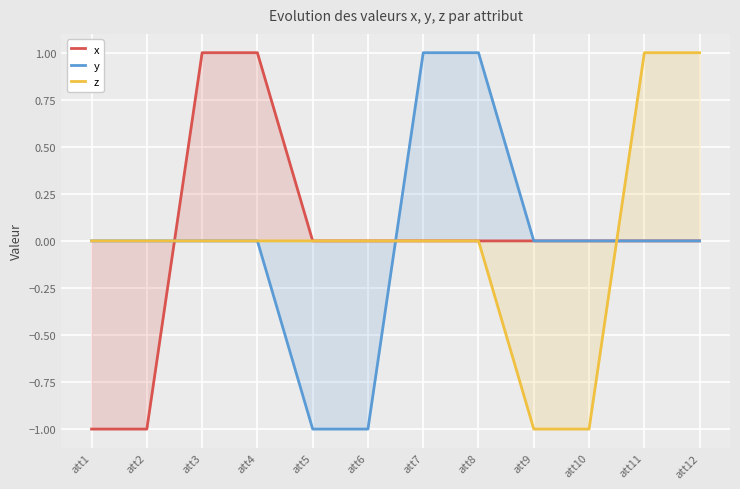

At how many categories does at least one series exceed 0?

6